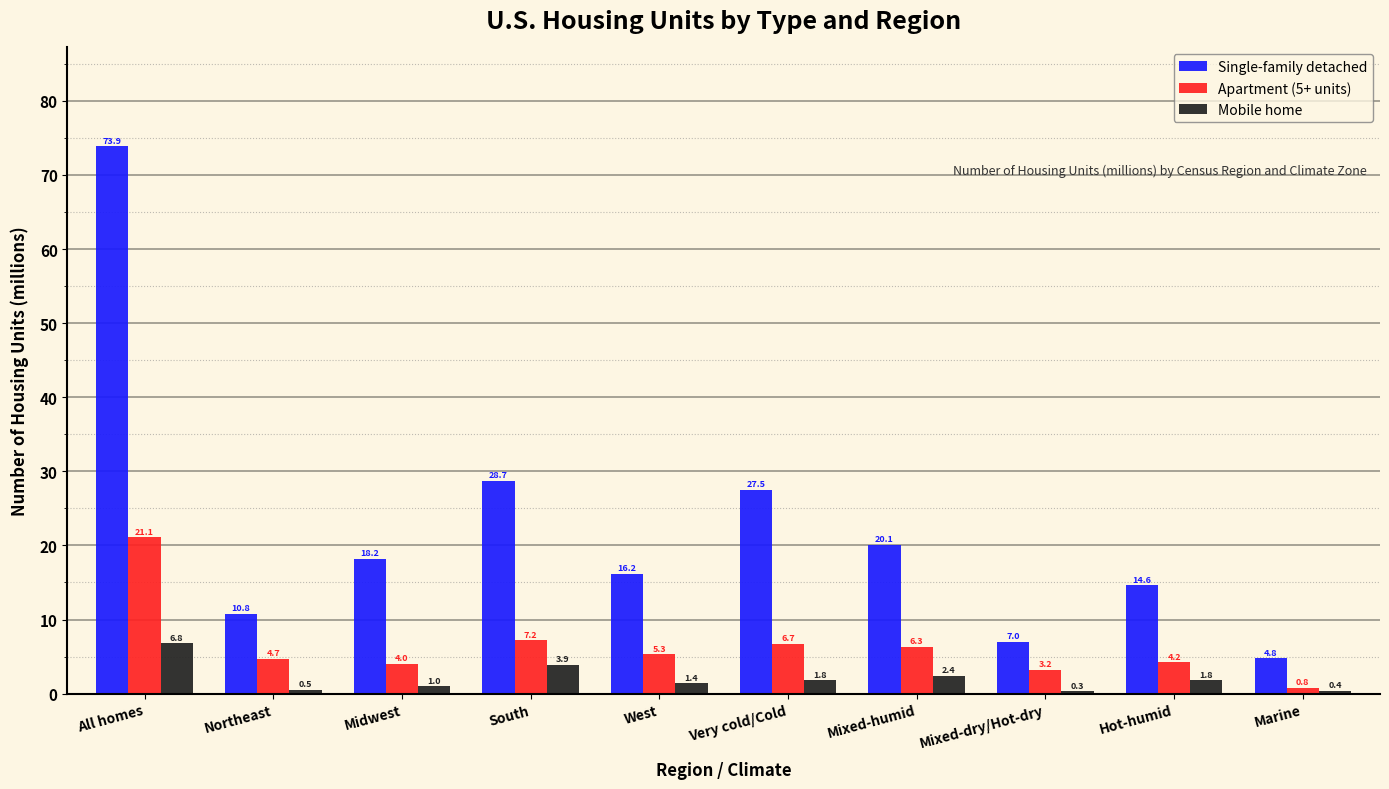

Reading left to right, extract all data points from this chart.

Single-family detached: All homes=73.9	Northeast=10.8	Midwest=18.2	South=28.7	West=16.2	Very cold/Cold=27.5	Mixed-humid=20.1	Mixed-dry/Hot-dry=7.0	Hot-humid=14.6	Marine=4.8
Apartment (5+ units): All homes=21.1	Northeast=4.7	Midwest=4.0	South=7.2	West=5.3	Very cold/Cold=6.7	Mixed-humid=6.3	Mixed-dry/Hot-dry=3.2	Hot-humid=4.2	Marine=0.8
Mobile home: All homes=6.8	Northeast=0.5	Midwest=1.0	South=3.9	West=1.4	Very cold/Cold=1.8	Mixed-humid=2.4	Mixed-dry/Hot-dry=0.3	Hot-humid=1.8	Marine=0.4